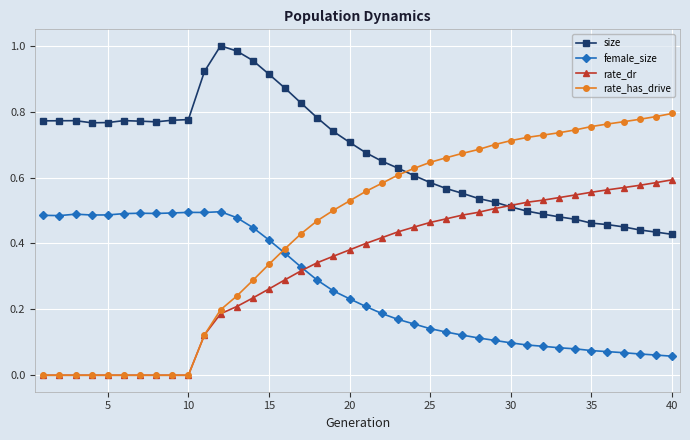

Rank the series by their maximum value, from lowest to highest.

female_size, rate_dr, rate_has_drive, size